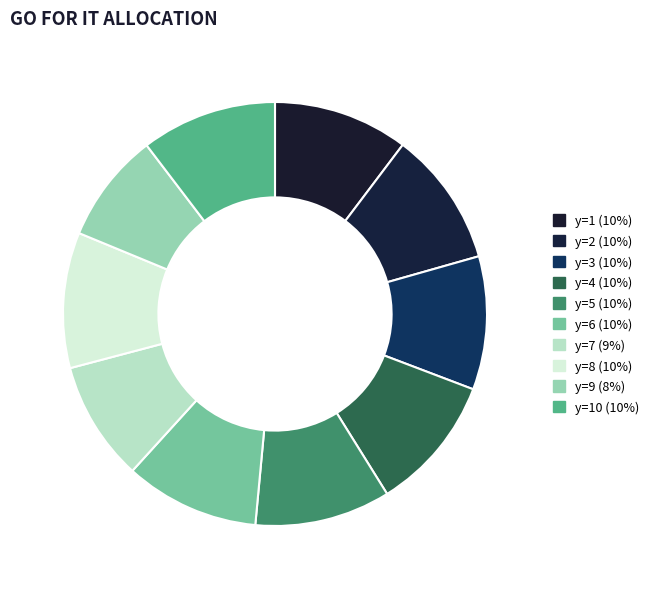

How many segments does this pie chart have?

10